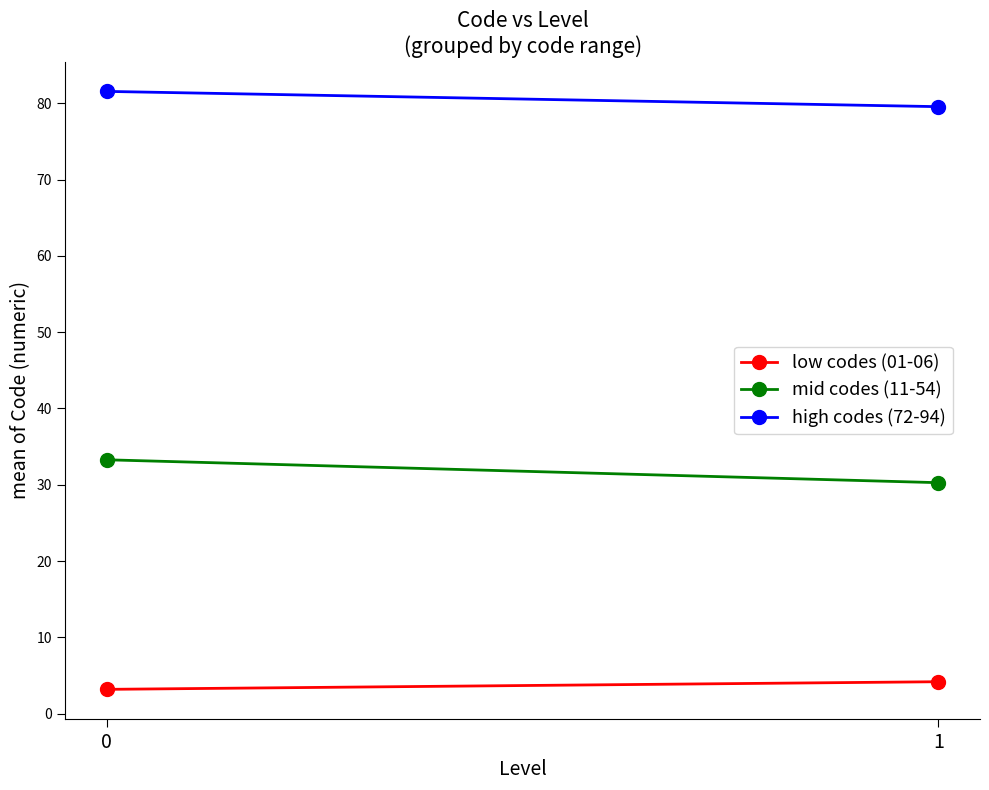

What are all the series names shown in the legend?

low codes (01-06), mid codes (11-54), high codes (72-94)